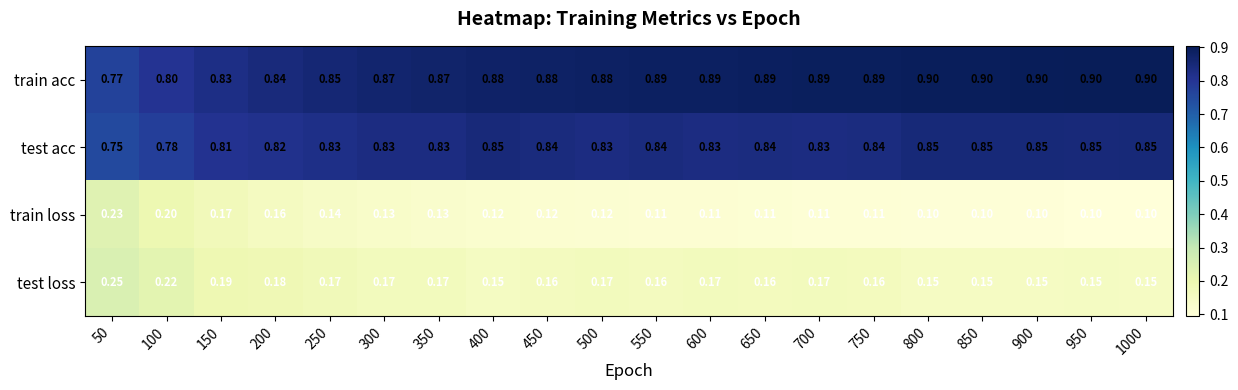

Which series has the largest total across all categories?

train acc